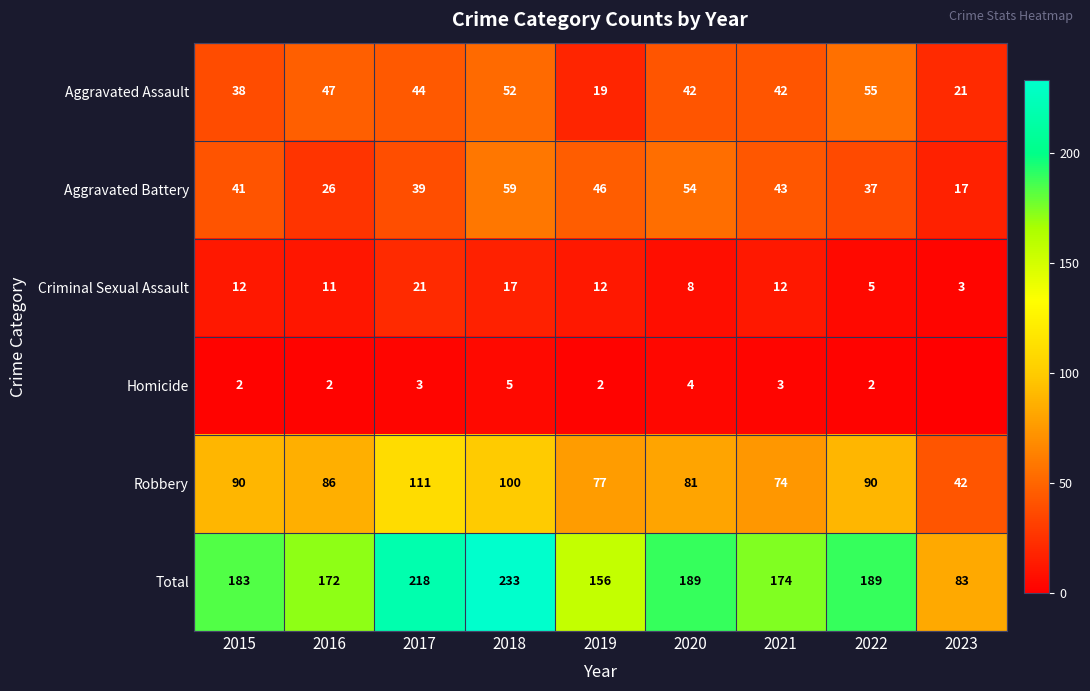

At which label does Aggravated Assault first exceed 42?

2016